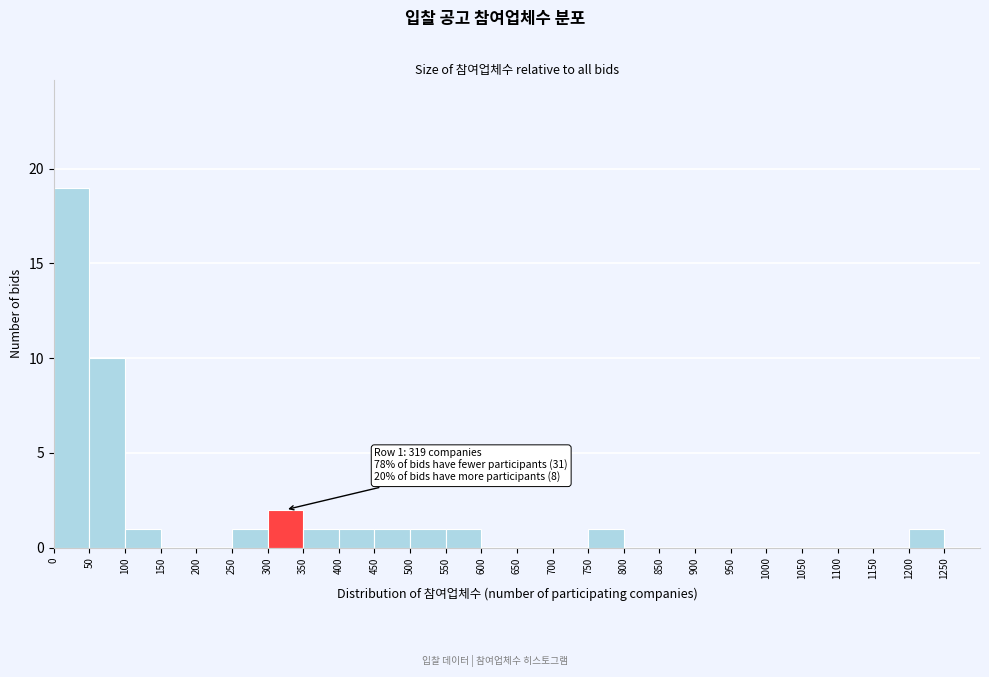

Over which range of the x-axis is the bar tallest?

0 to 50